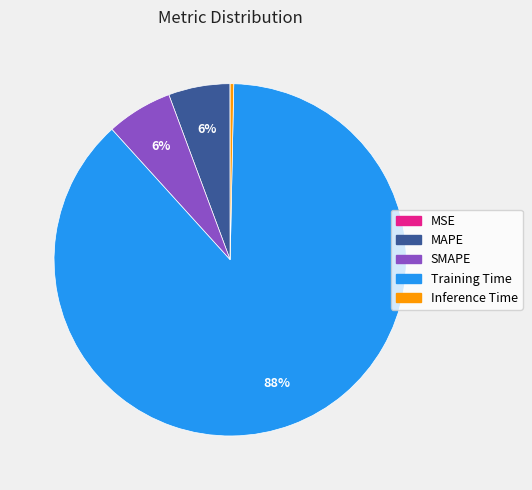

Does Inference Time account for over 50% of the chart?

No